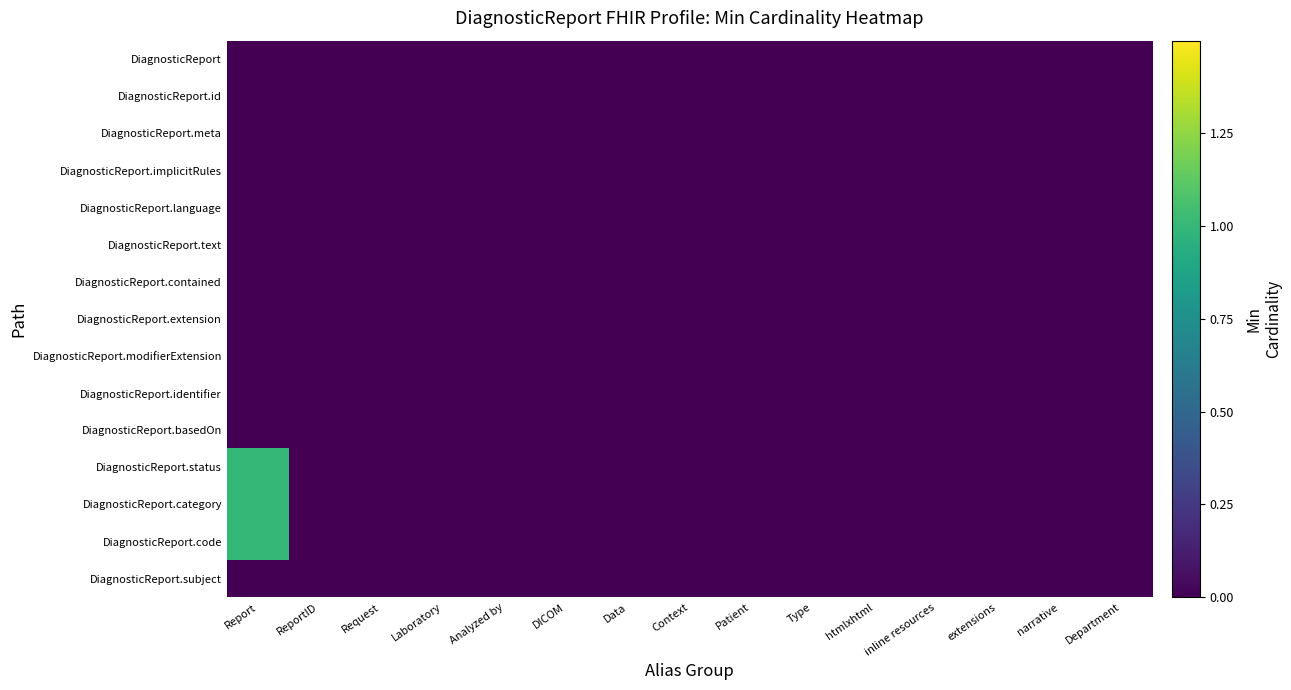

At which category is the sum across all series the highest?

Report